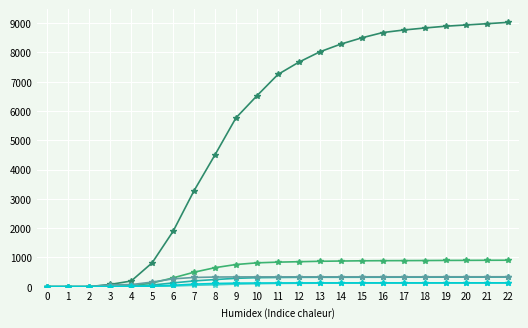

What is the greatest value displayed?

9029